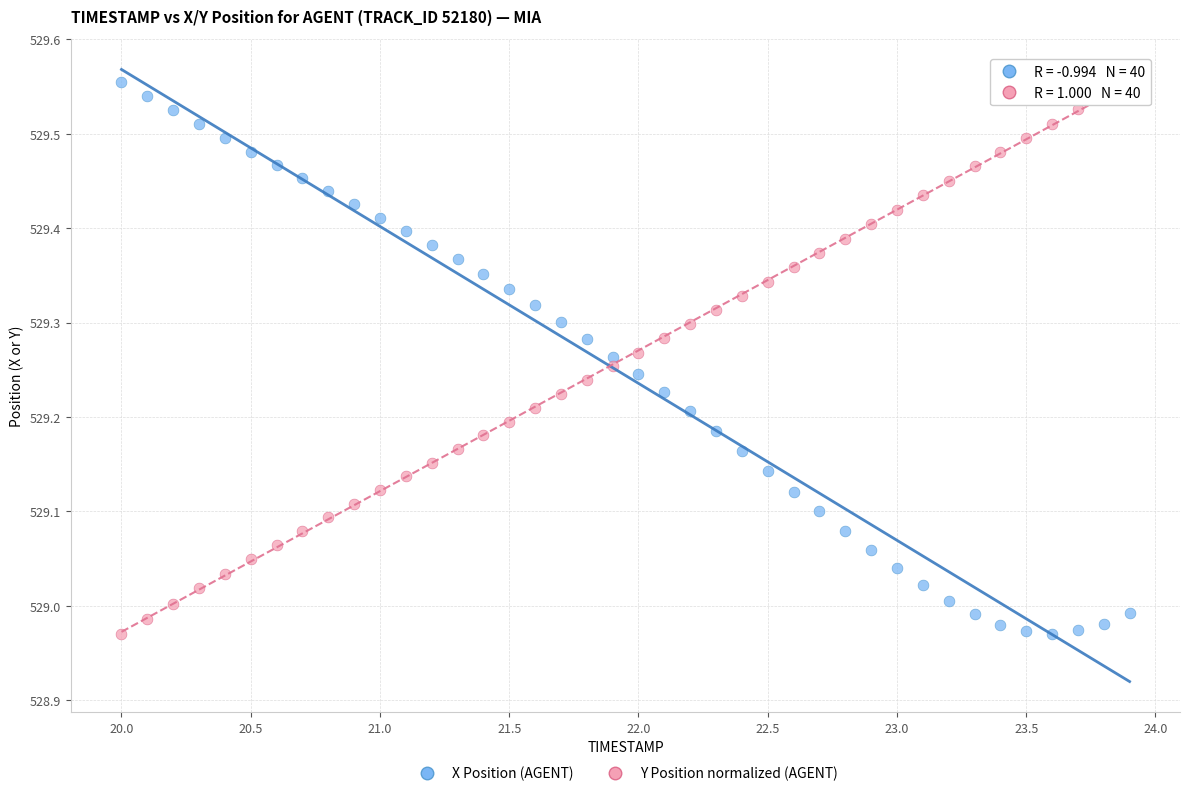

Across all data points, what is the range of Y values (max minus min)?

0.6